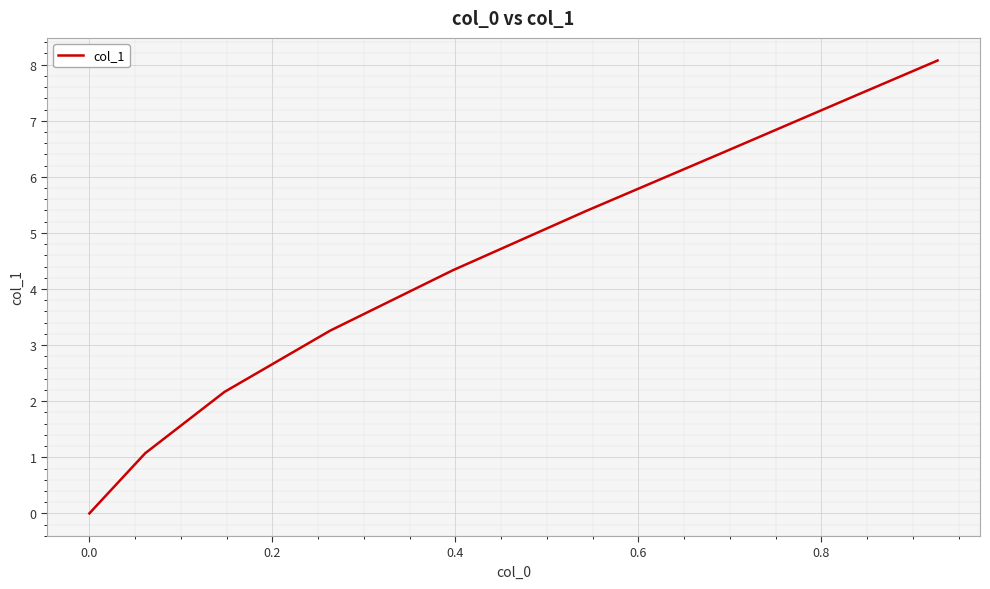

What is the difference between the second highest and minimum values?

7.9